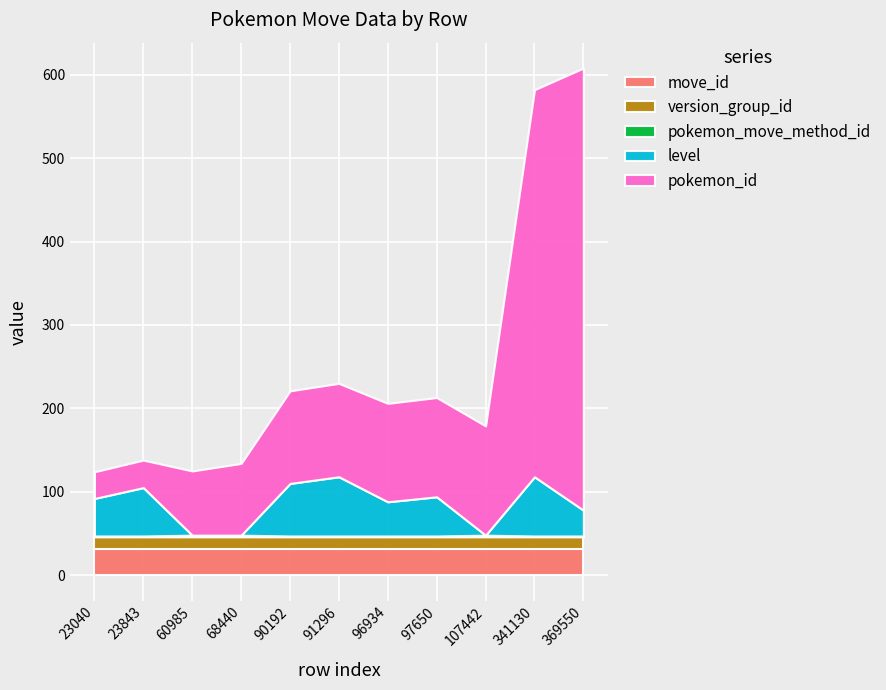

What is the highest value of the level series?

71